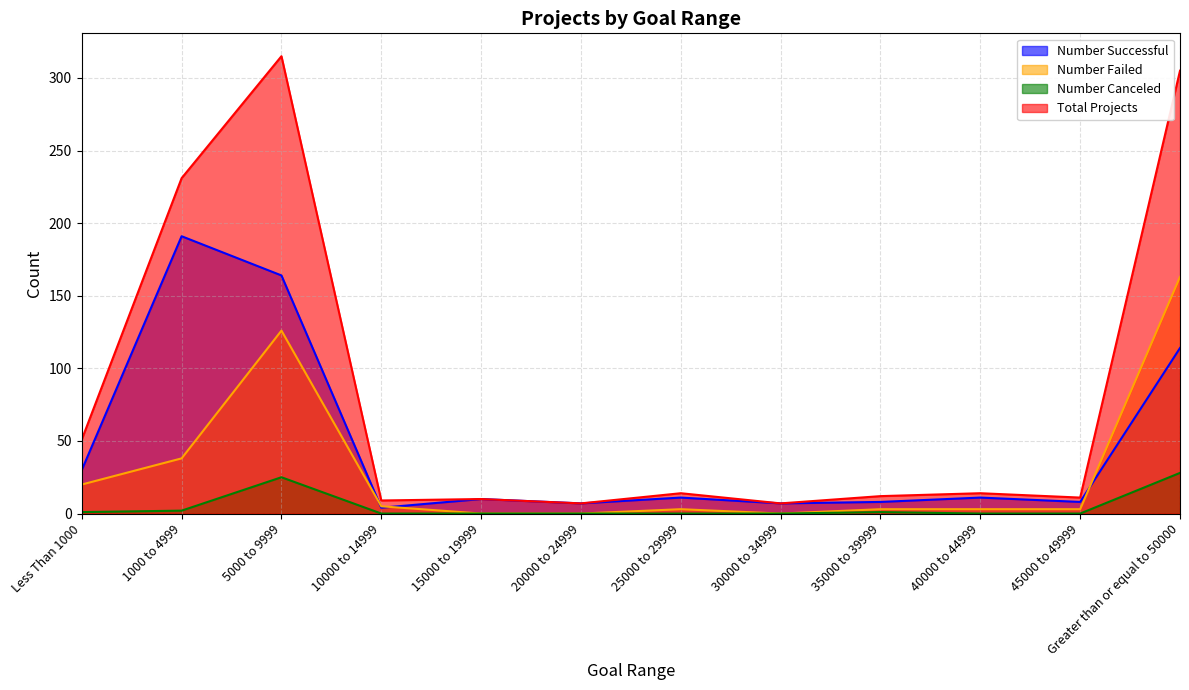

Which category has the lowest value across all series?

15000 to 19999